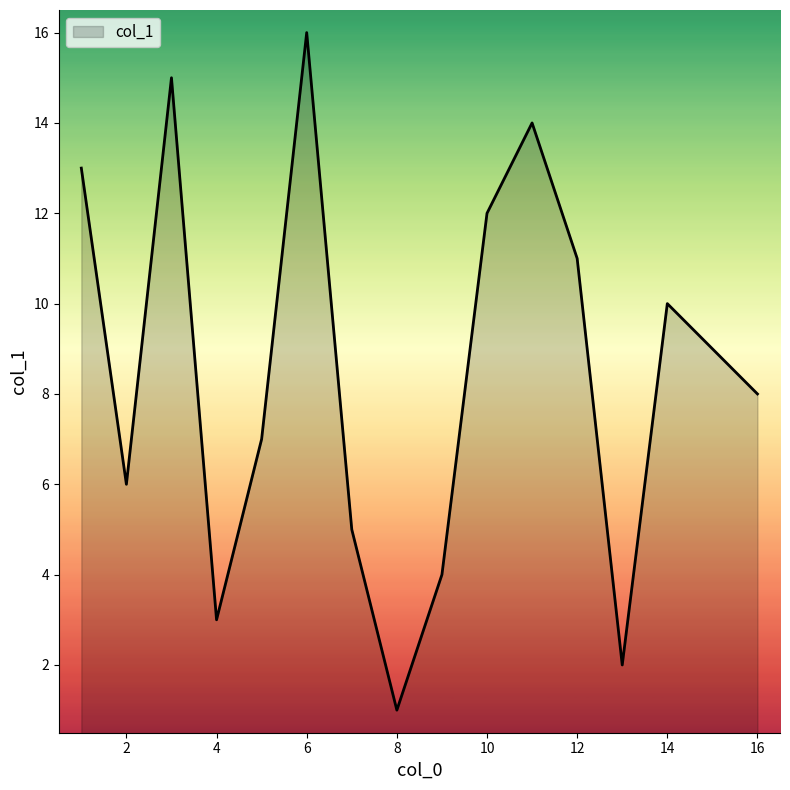

What is the difference between the maximum and minimum values?

15